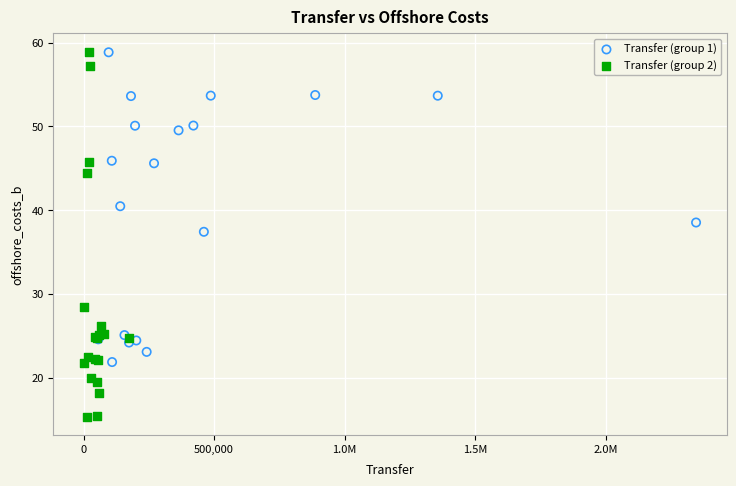

What are all the series names shown in the legend?

Transfer (group 1), Transfer (group 2)